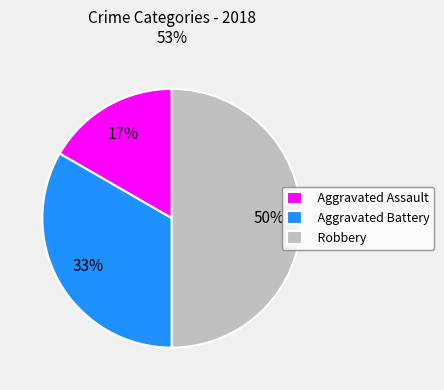

Count the number of slices in the pie.

3